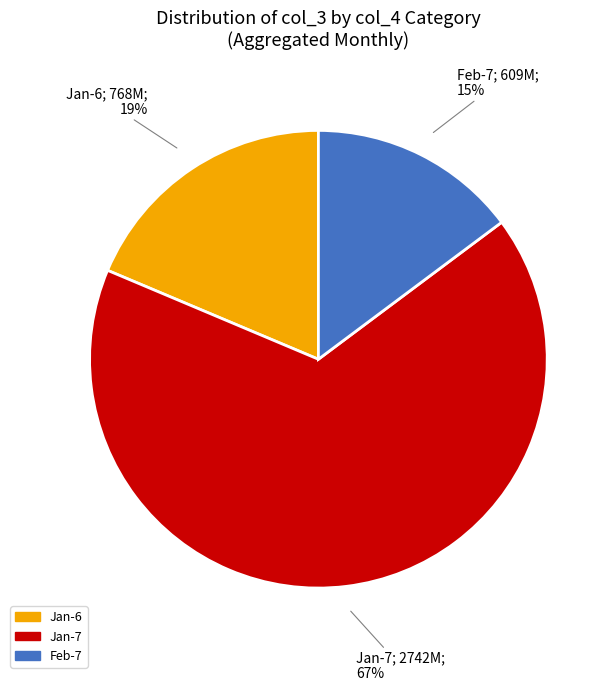

Is there a majority slice in this chart?

Yes